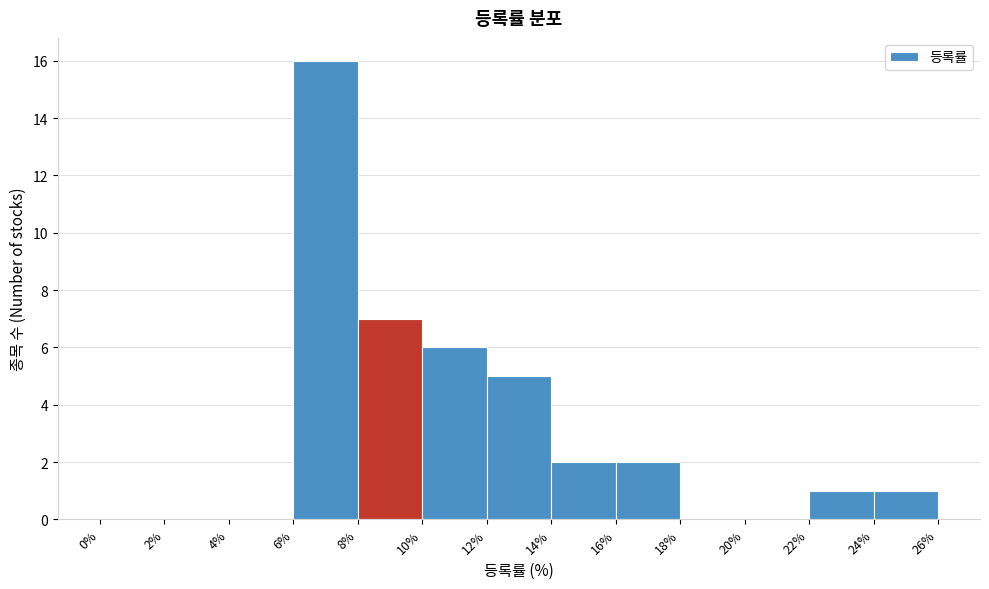

Reading left to right, list every bar in this chart as the range it spans on the x-axis followed by its height. The values are not printed on the chart, so give them approximately, as read against the axis.

0% to 2%: 0
2% to 4%: 0
4% to 6%: 0
6% to 8%: 16
8% to 10%: 7
10% to 12%: 6
12% to 14%: 5
14% to 16%: 2
16% to 18%: 2
18% to 20%: 0
20% to 22%: 0
22% to 24%: 1
24% to 26%: 1